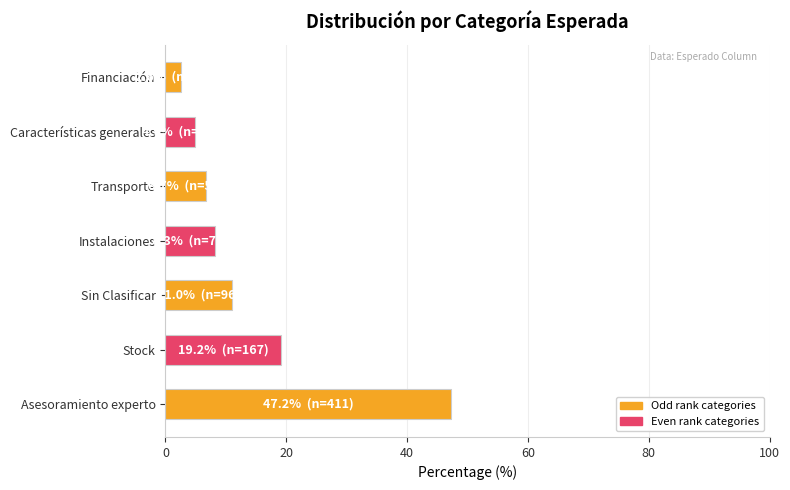

What is the minimum value shown in the chart?

2.6